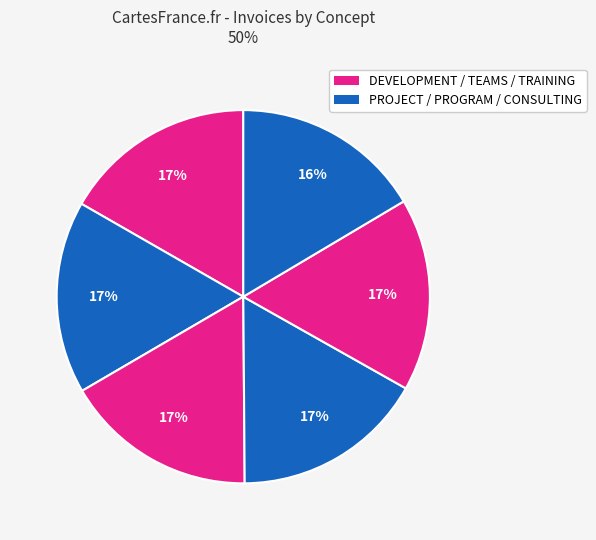

How many segments does this pie chart have?

6